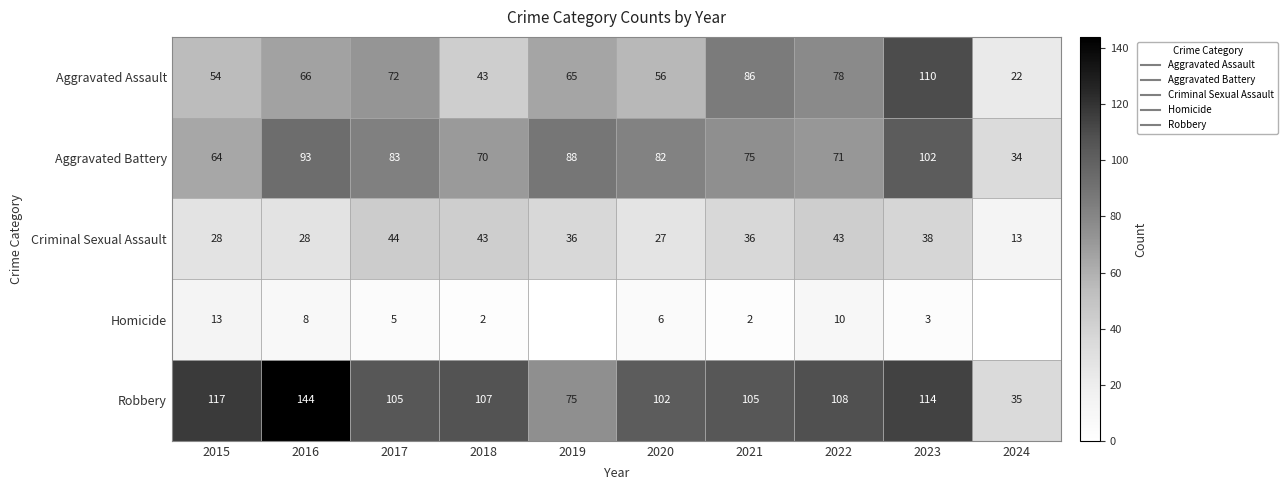

Is it true that Robbery equals 62 at 2024?

False